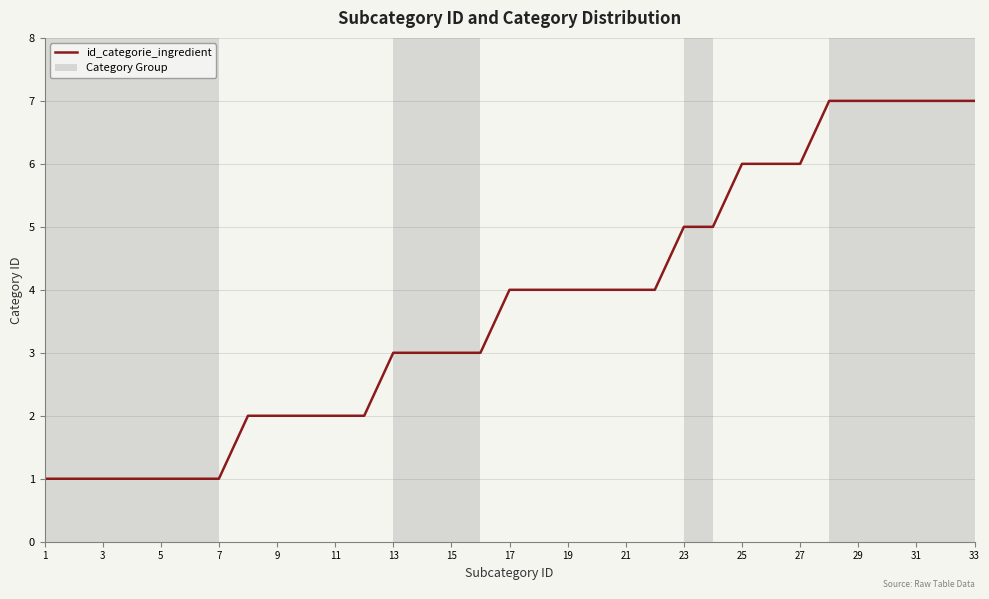

What is the difference between the maximum and minimum values?

6